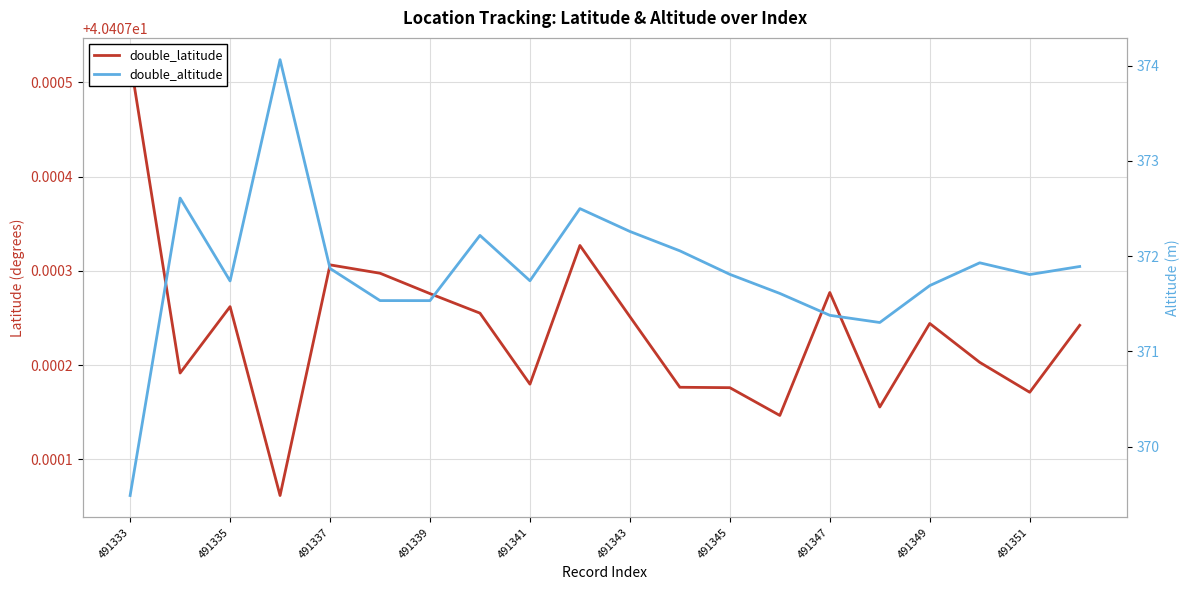

List the series in order of their peak value, highest first.

double_altitude, double_latitude